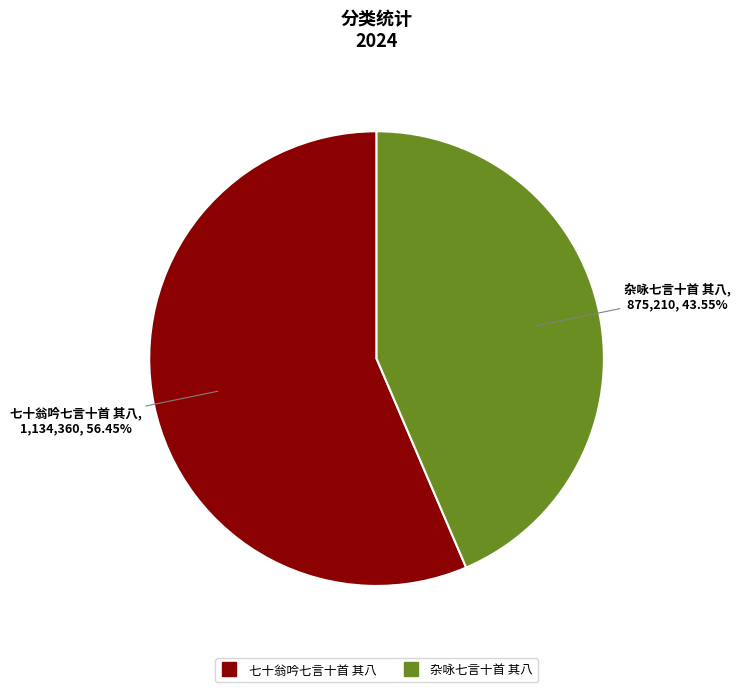

Which category has the smallest portion of the pie?

杂咏七言十首 其八